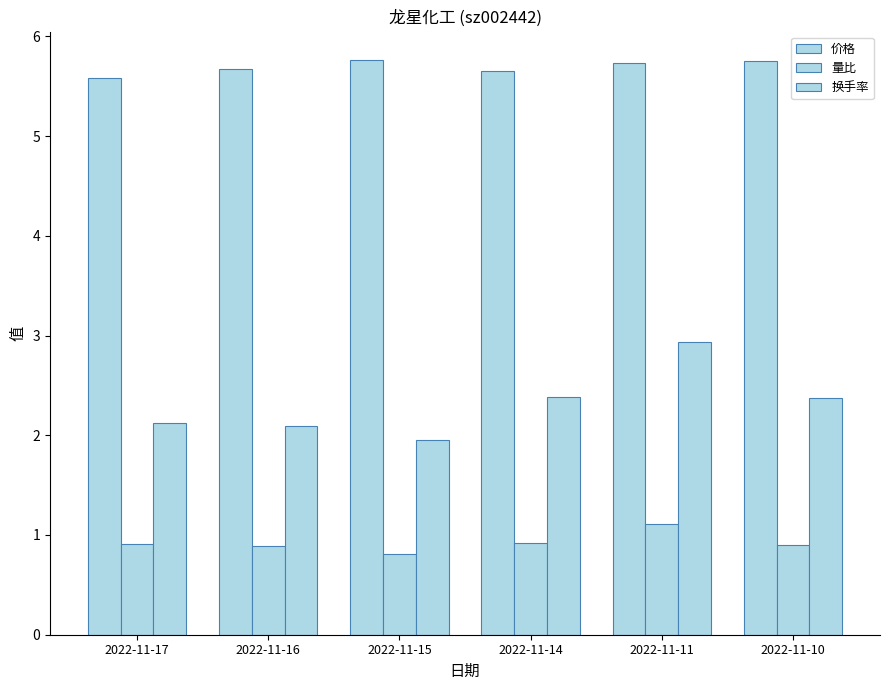

List the series in order of their peak value, highest first.

价格, 换手率, 量比